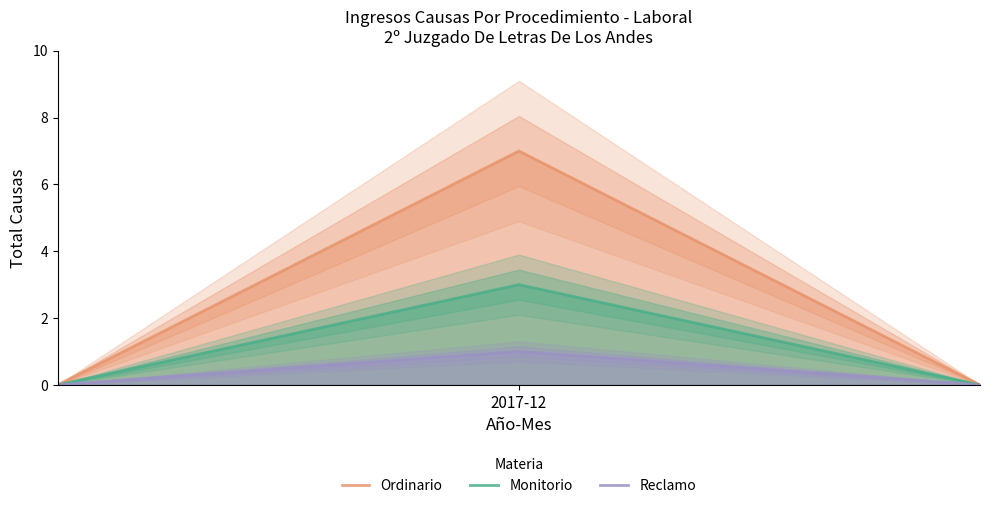

What is the difference between the maximum and minimum values in the Ordinario series?

7